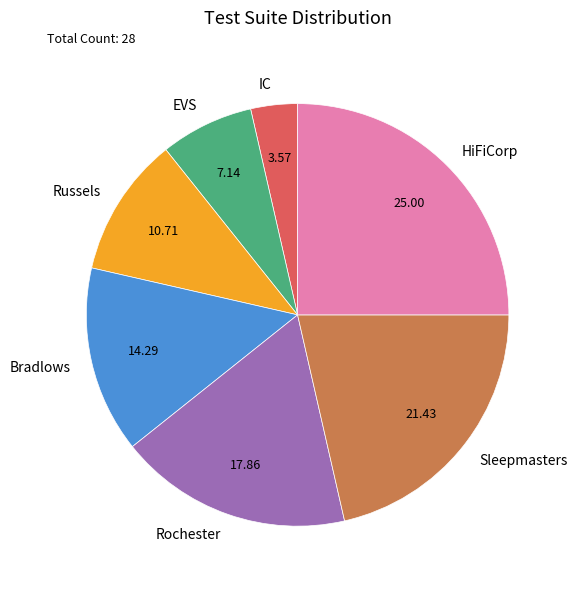

Does Russels account for over 50% of the chart?

No